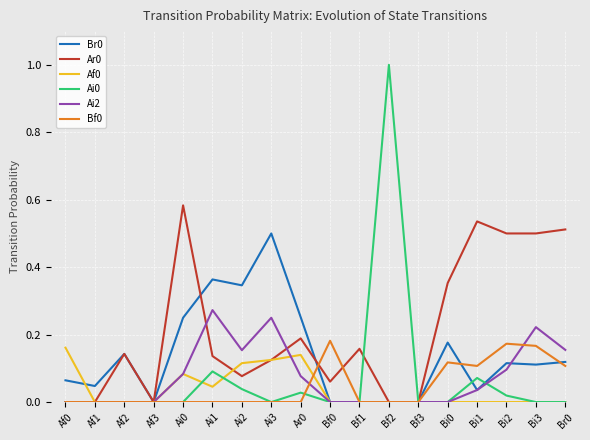

The value of Ar0 at Ar0 is 0.3. True or false?

False